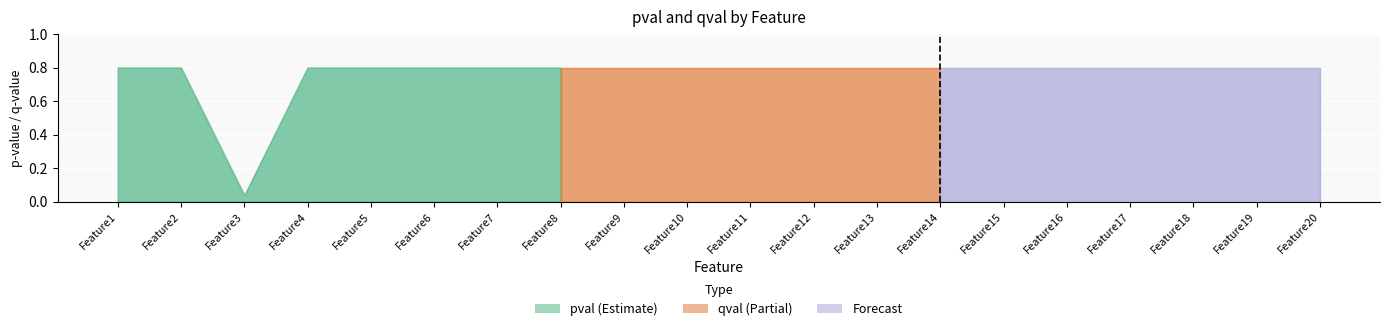

True or false: qval and pval intersect in this chart.

False